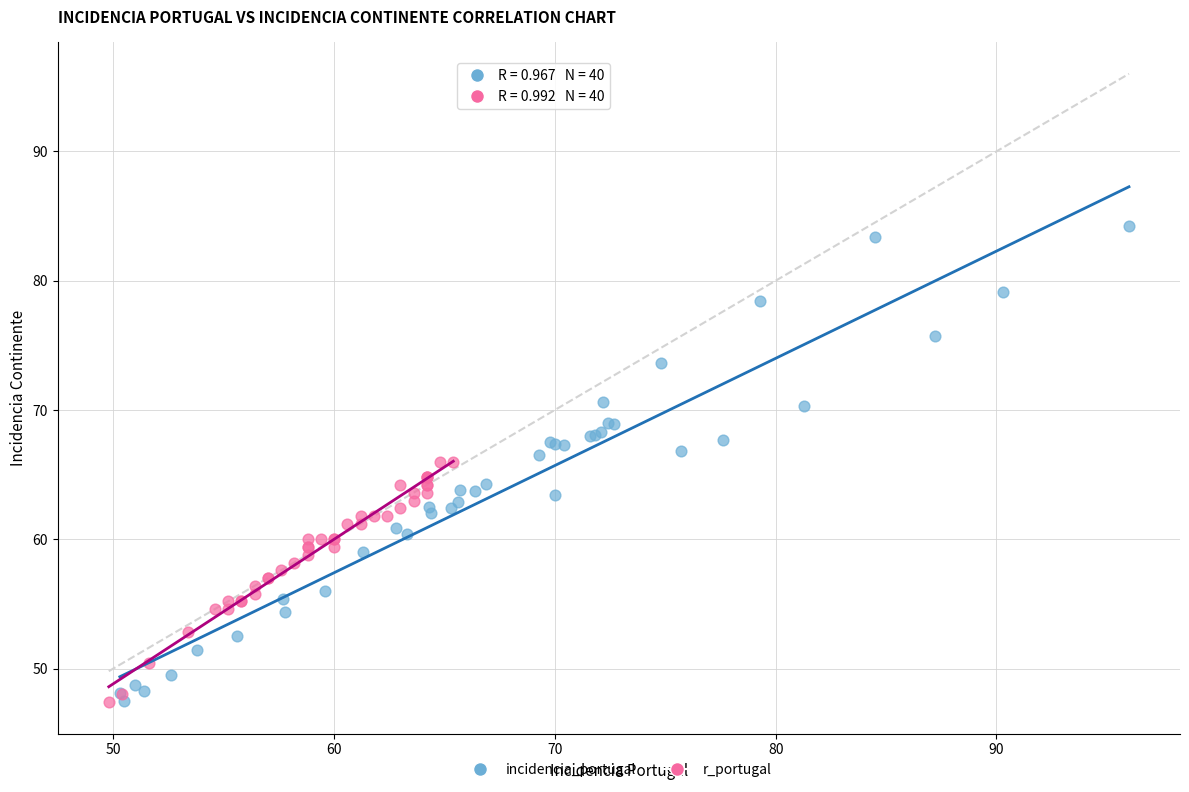

Which series reaches the maximum Y coordinate?

incidencia_portugal